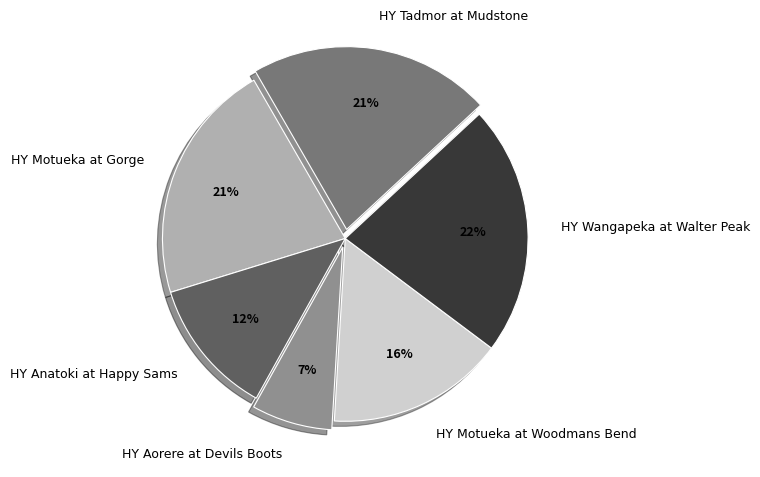

How many slices are in this pie chart?

6